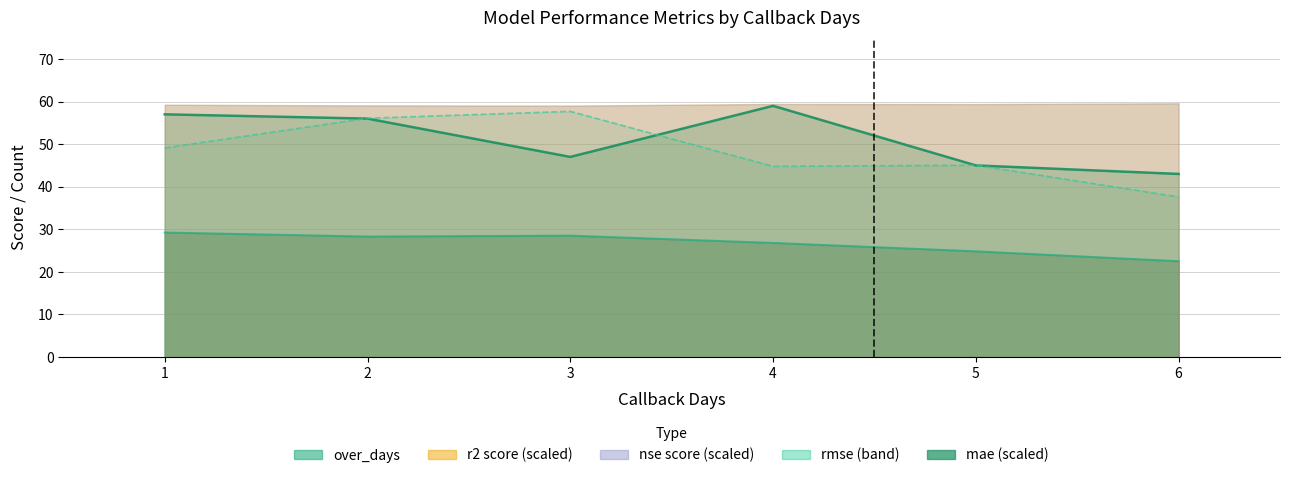

What is the total value across all series at 4?

130.6